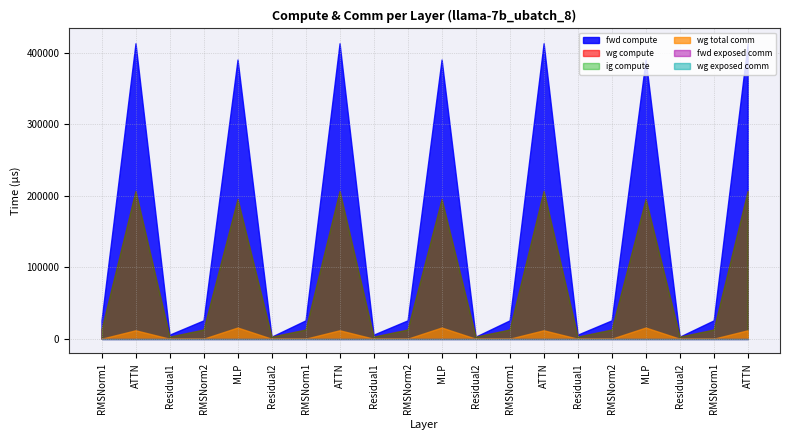

Reading right to left, what are all the values shown in this chart?

fwd compute: ATTN=413613.9	RMSNorm1=25653.6	Residual2=2829.6	MLP=390818.6	RMSNorm2=25653.6	Residual1=5659.1	ATTN=413613.9	RMSNorm1=25653.6	Residual2=2829.6	MLP=390818.6	RMSNorm2=25653.6	Residual1=5659.1	ATTN=413613.9	RMSNorm1=25653.6	Residual2=2829.6	MLP=390818.6	RMSNorm2=25653.6	Residual1=5659.1	ATTN=413613.9	RMSNorm1=25653.6
wg compute: ATTN=206807.0	RMSNorm1=12826.8	Residual2=2829.6	MLP=195409.3	RMSNorm2=12826.8	Residual1=2829.6	ATTN=206807.0	RMSNorm1=12826.8	Residual2=2829.6	MLP=195409.3	RMSNorm2=12826.8	Residual1=2829.6	ATTN=206807.0	RMSNorm1=12826.8	Residual2=2829.6	MLP=195409.3	RMSNorm2=12826.8	Residual1=2829.6	ATTN=206807.0	RMSNorm1=12826.8
ig compute: ATTN=206807.0	RMSNorm1=12826.8	Residual2=2829.6	MLP=195409.3	RMSNorm2=12826.8	Residual1=2829.6	ATTN=206807.0	RMSNorm1=12826.8	Residual2=2829.6	MLP=195409.3	RMSNorm2=12826.8	Residual1=2829.6	ATTN=206807.0	RMSNorm1=12826.8	Residual2=2829.6	MLP=195409.3	RMSNorm2=12826.8	Residual1=2829.6	ATTN=206807.0	RMSNorm1=12826.8
wg total comm: ATTN=11780.2	RMSNorm1=0.0	Residual2=0.0	MLP=15648.0	RMSNorm2=0.0	Residual1=0.0	ATTN=11780.2	RMSNorm1=0.0	Residual2=0.0	MLP=15648.0	RMSNorm2=0.0	Residual1=0.0	ATTN=11780.2	RMSNorm1=0.0	Residual2=0.0	MLP=15648.0	RMSNorm2=0.0	Residual1=0.0	ATTN=11780.2	RMSNorm1=0.0
fwd exposed comm: ATTN=0.0	RMSNorm1=0.0	Residual2=0.0	MLP=0.0	RMSNorm2=0.0	Residual1=0.0	ATTN=0.0	RMSNorm1=0.0	Residual2=0.0	MLP=0.0	RMSNorm2=0.0	Residual1=0.0	ATTN=0.0	RMSNorm1=0.0	Residual2=0.0	MLP=0.0	RMSNorm2=0.0	Residual1=0.0	ATTN=0.0	RMSNorm1=0.0
wg exposed comm: ATTN=0.0	RMSNorm1=0.0	Residual2=0.0	MLP=0.0	RMSNorm2=0.0	Residual1=0.0	ATTN=0.0	RMSNorm1=0.0	Residual2=0.0	MLP=0.0	RMSNorm2=0.0	Residual1=0.0	ATTN=0.0	RMSNorm1=0.0	Residual2=0.0	MLP=0.0	RMSNorm2=0.0	Residual1=0.0	ATTN=0.0	RMSNorm1=0.0